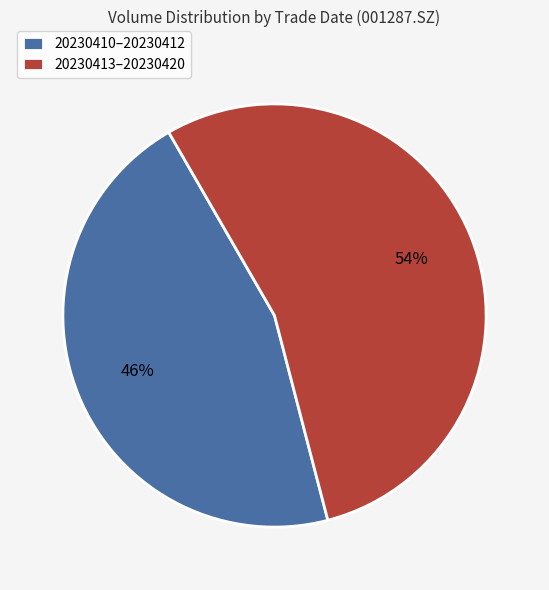

Is it true that 20230410–20230412 is 40% of the pie?

False